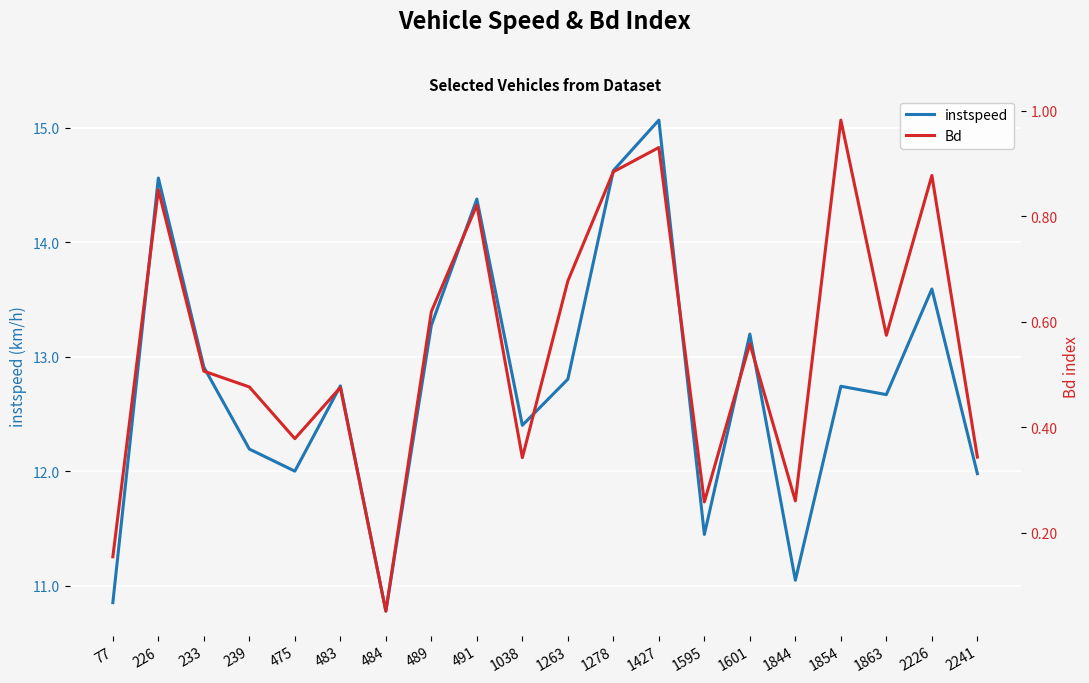

At which label does Bd reach its peak?

1854